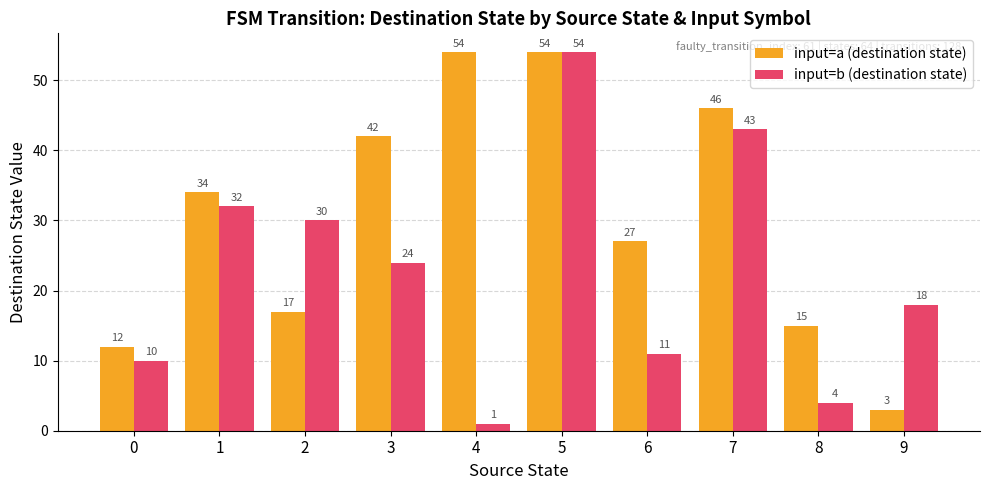

Rank the series by their average value, from lowest to highest.

input=b (destination state), input=a (destination state)